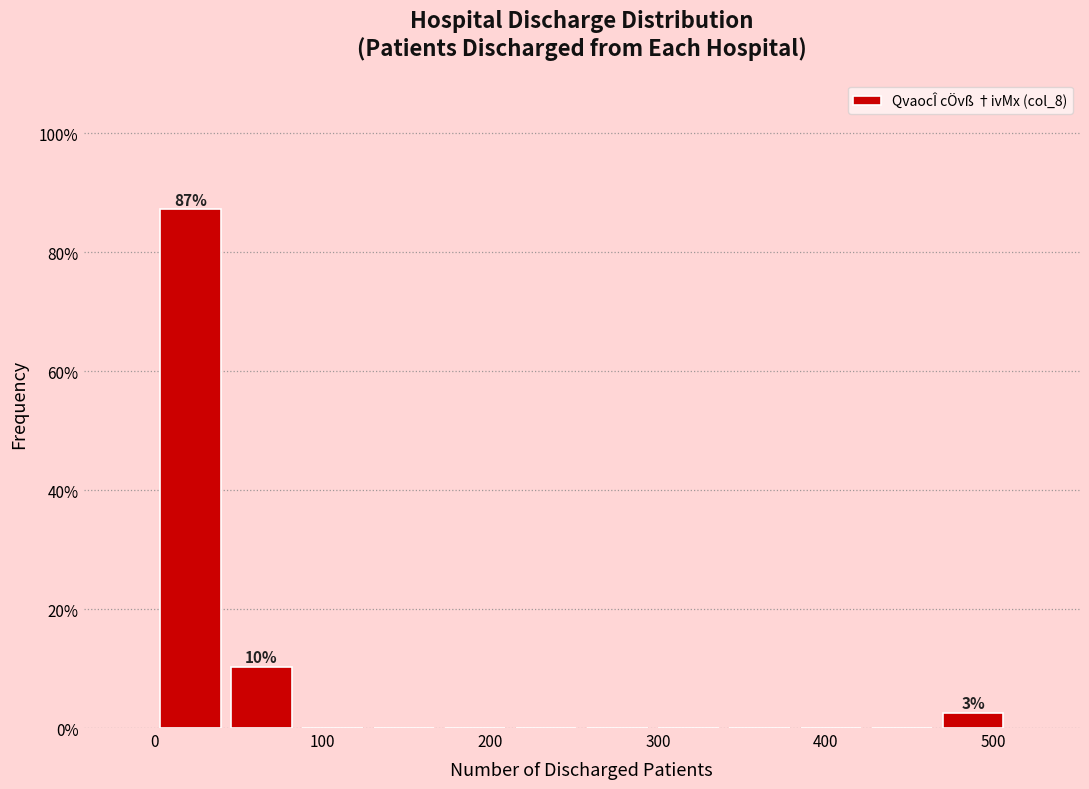

Over which range of the x-axis is the bar tallest?

0 to 40